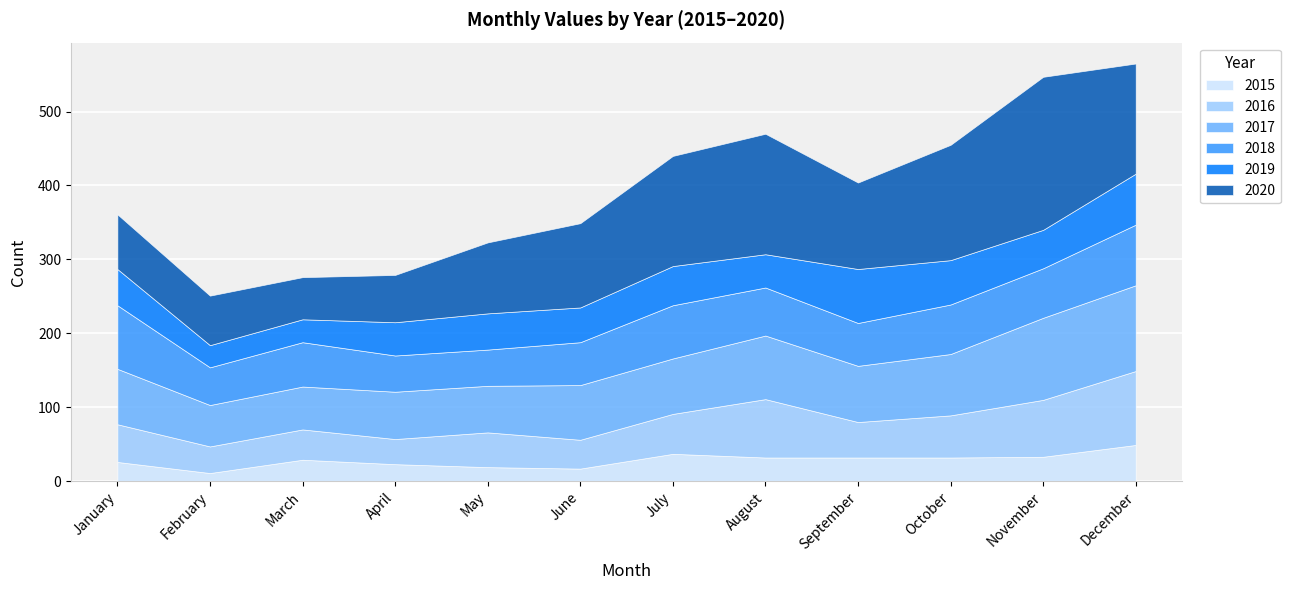

Read the 2015 value at April.

23